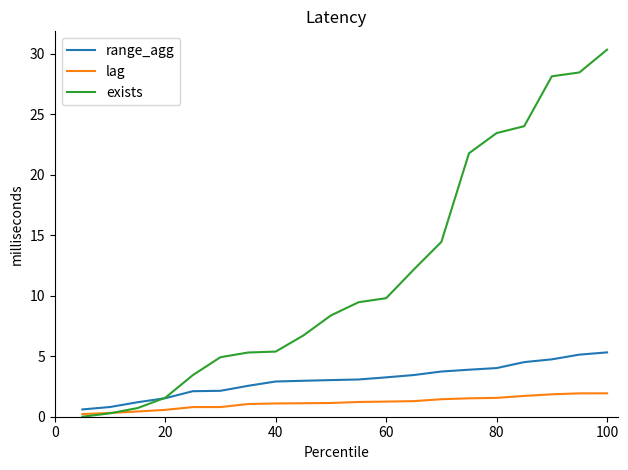

True or false: lag and range_agg intersect in this chart.

False